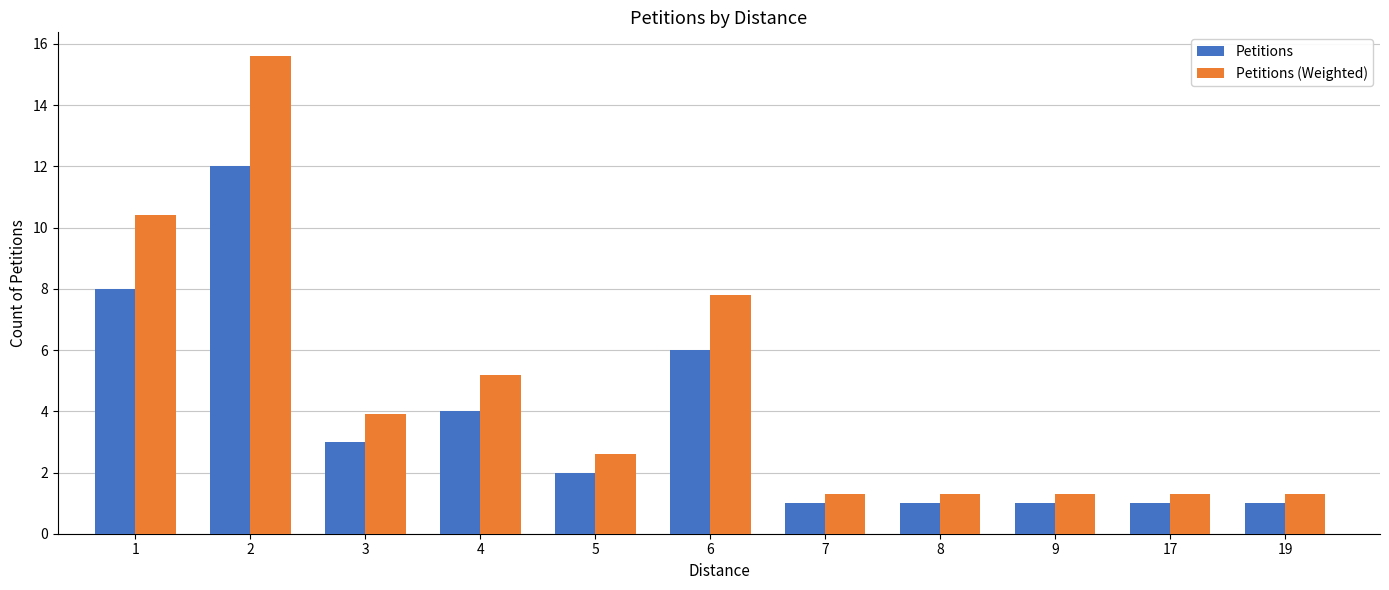

What is the total value across all series at 6?

13.8